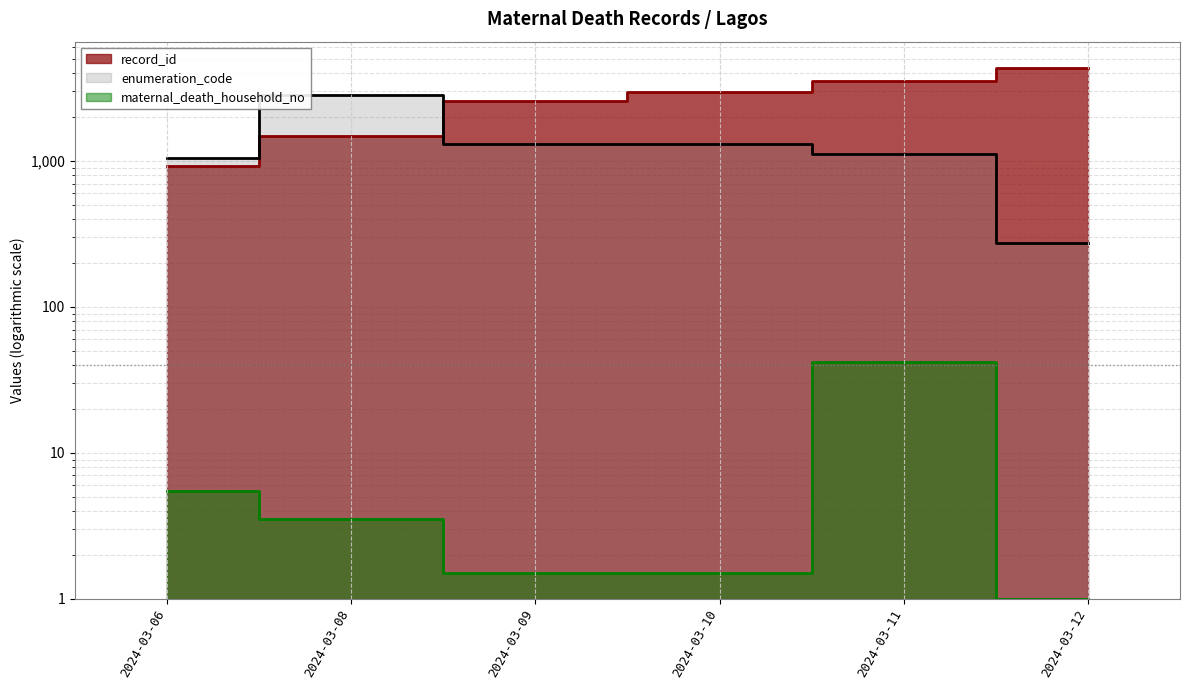

List the labels in order of enumeration_code value, largest first.

2024-03-08, 2024-03-09, 2024-03-10, 2024-03-11, 2024-03-06, 2024-03-12